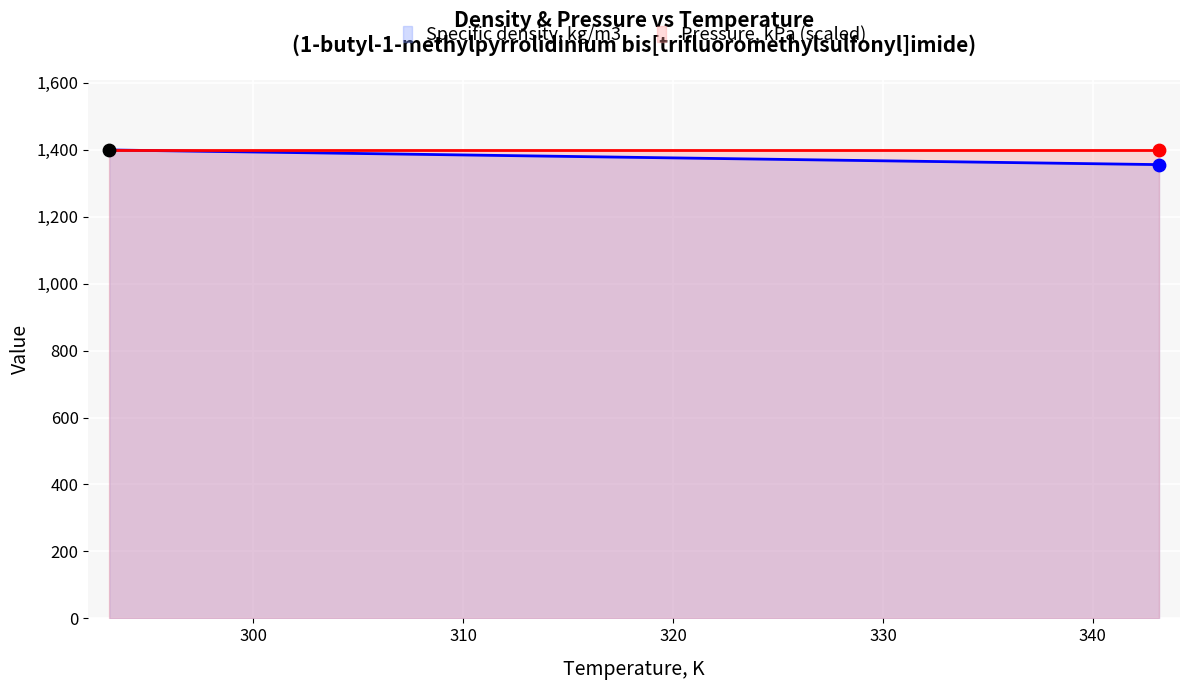

Which has a higher value, 308.15 or 338.15?

308.15